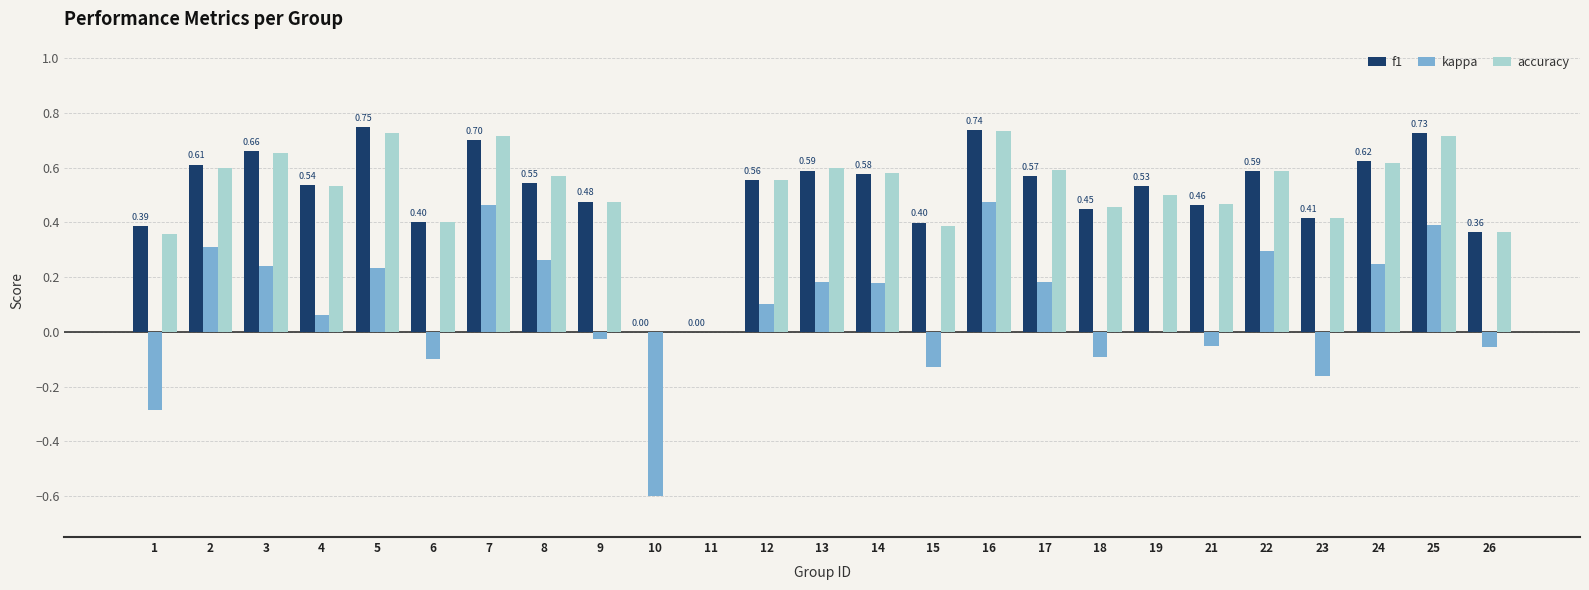

What is the total value across all series at 17?

1.3